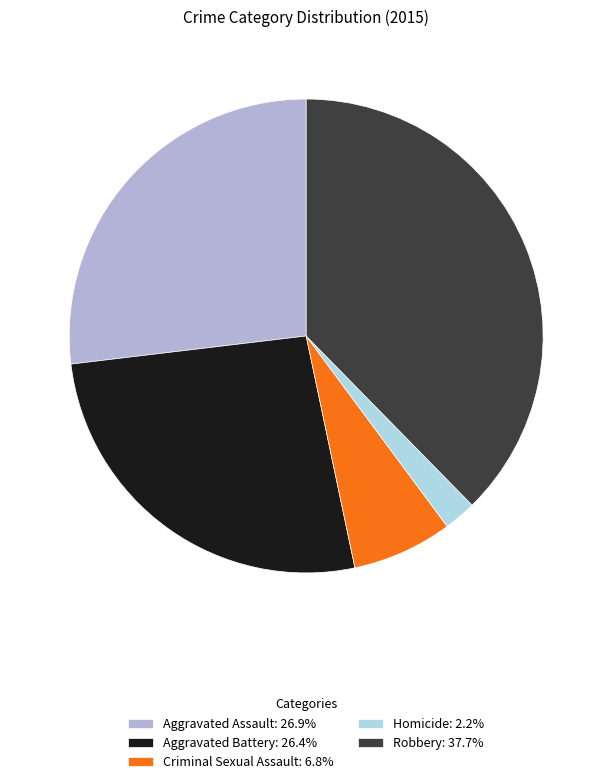

True or false: Robbery accounts for 27% of the total.

False